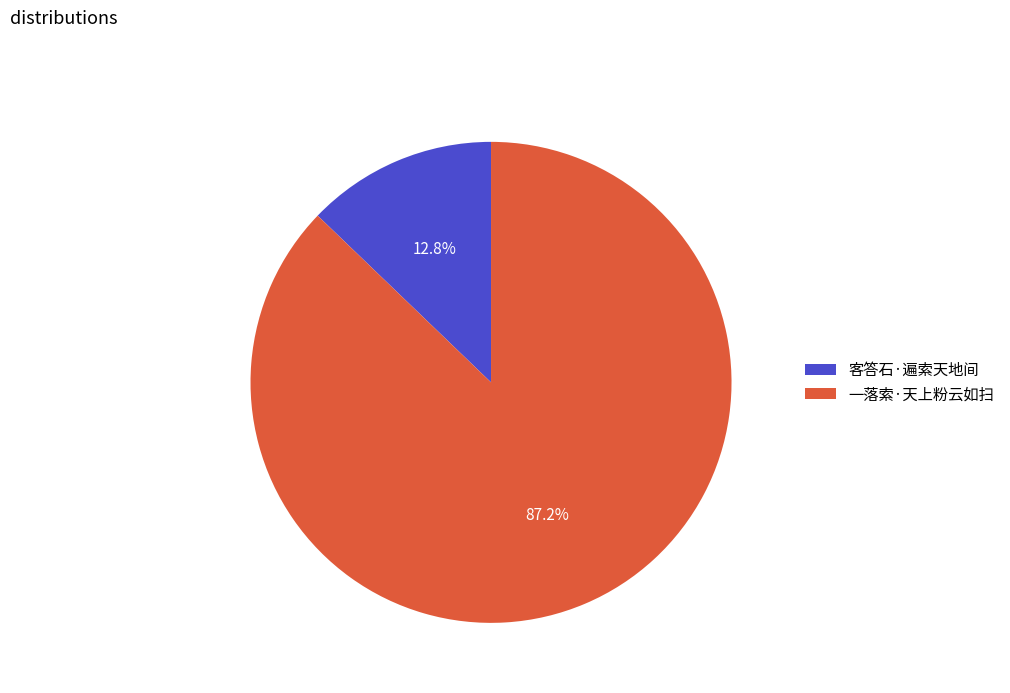

To the nearest percent, what is the average slice percentage?

50%